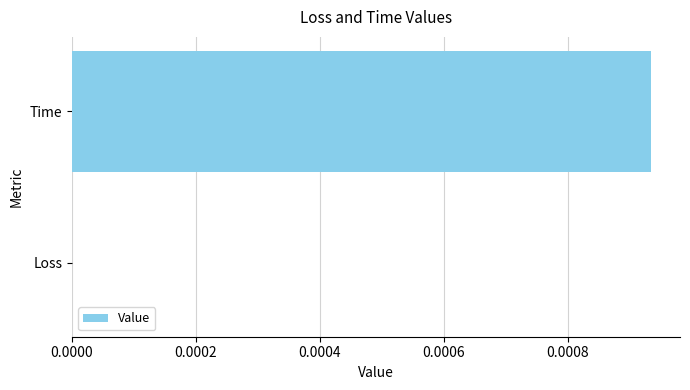

Between Time and Loss, which is larger?

Time